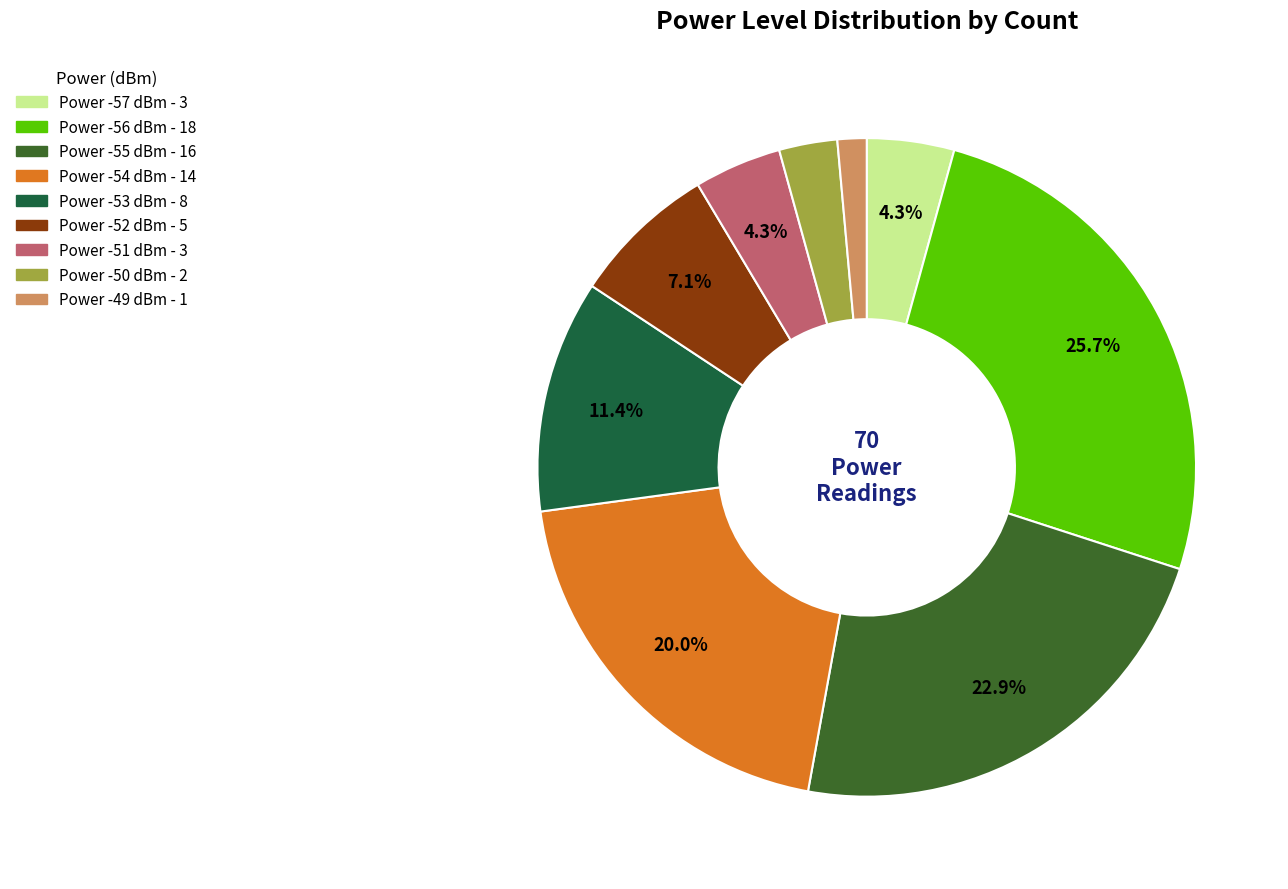

Does any single category account for the majority?

No